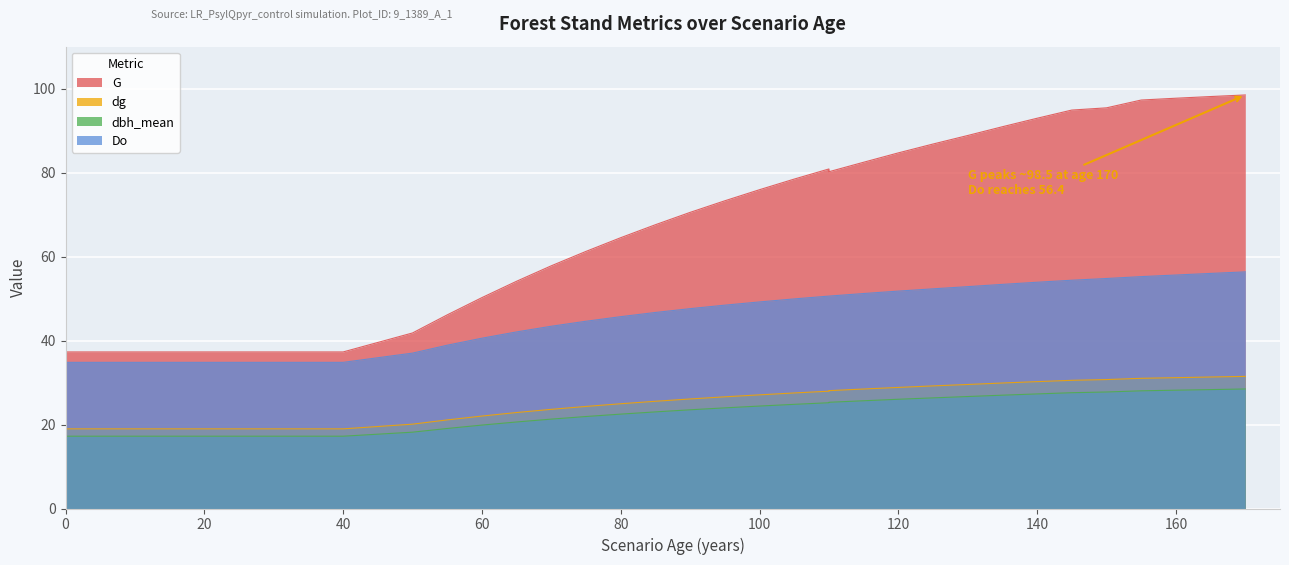

What is the greatest value displayed?

98.5